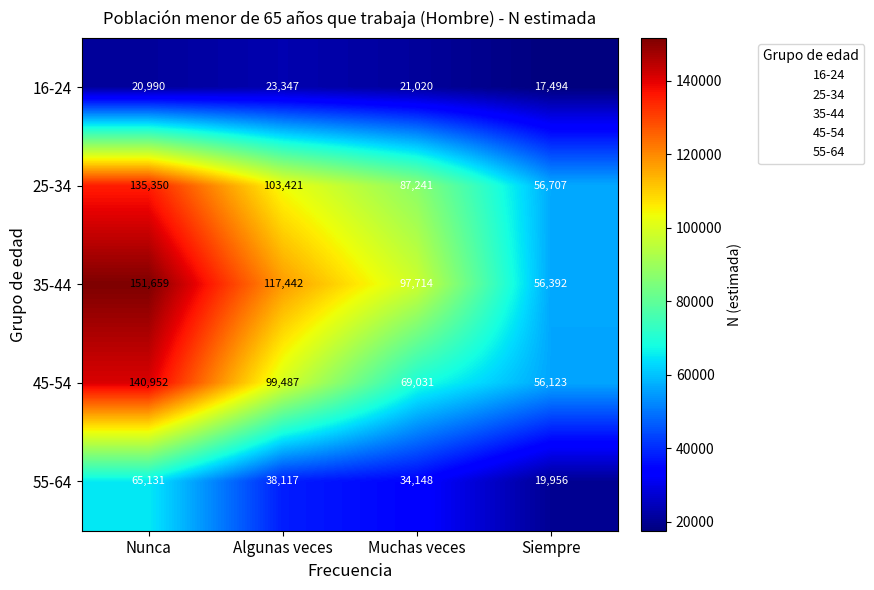

Which label corresponds to the smallest value in the chart?

Siempre